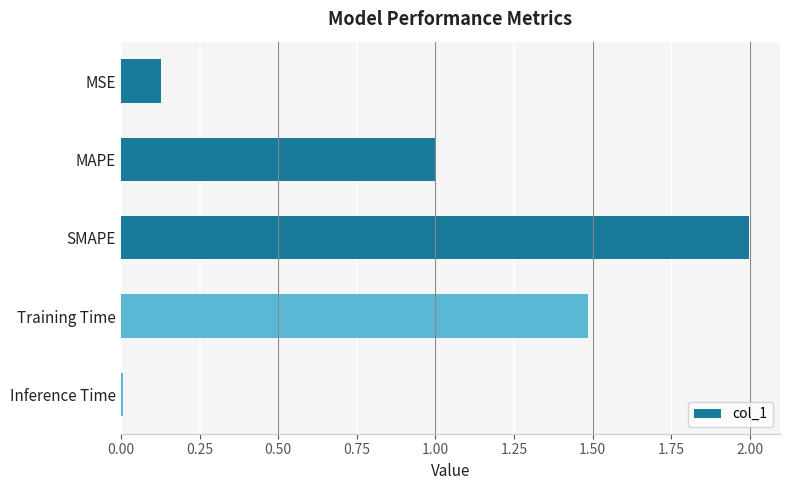

What is the sum of the values at Training Time and MAPE?

2.5